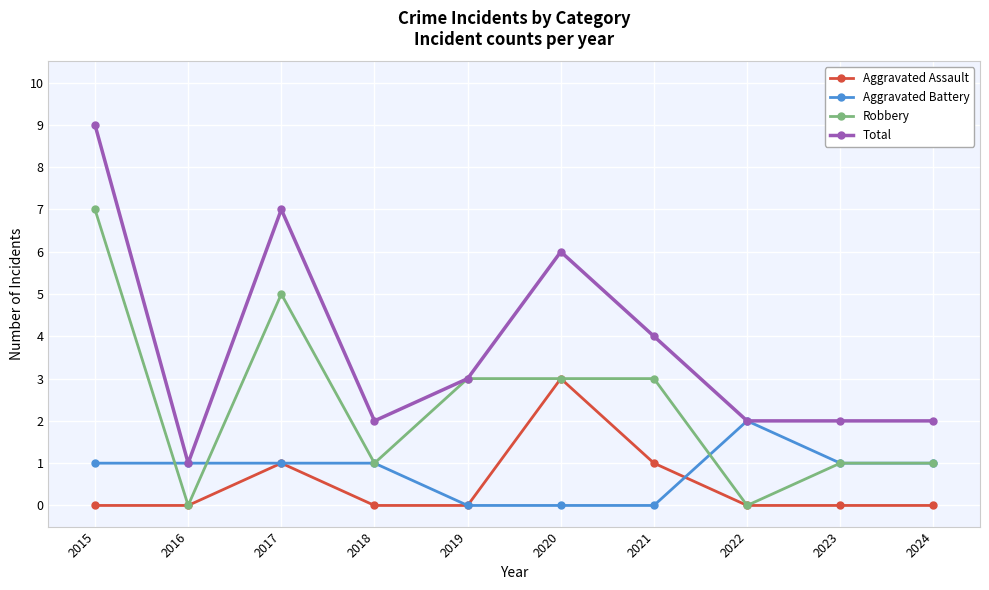

True or false: Aggravated Assault and Total cross at least once.

False